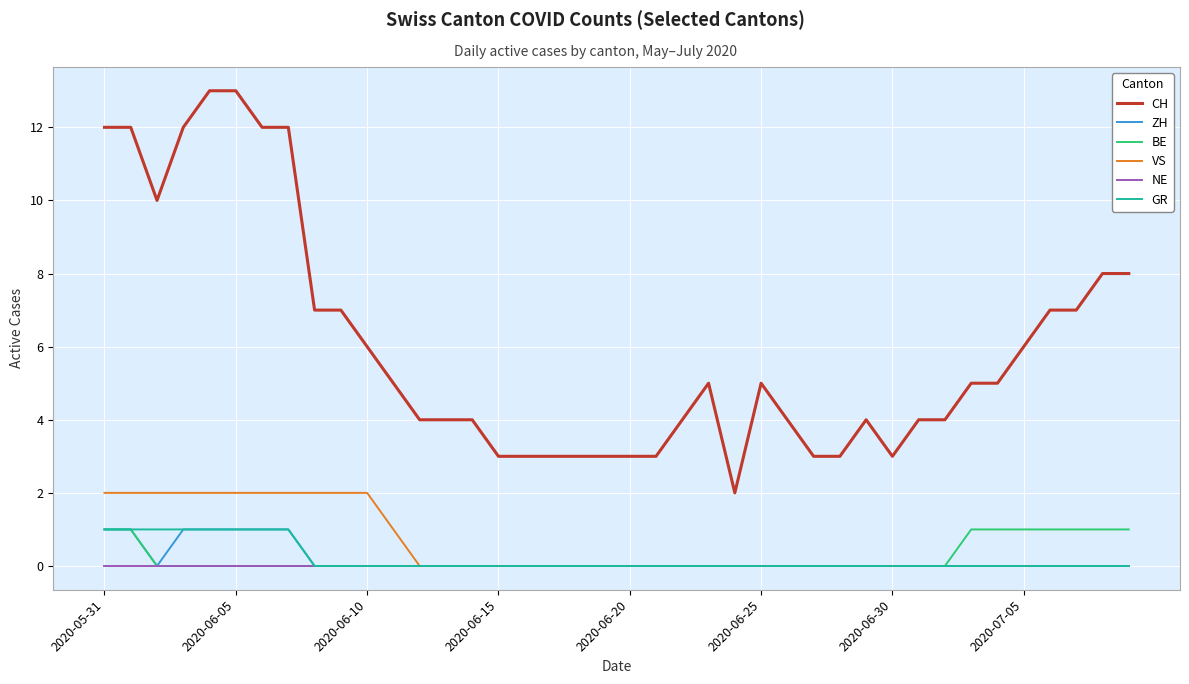

Which series has the largest total across all categories?

CH